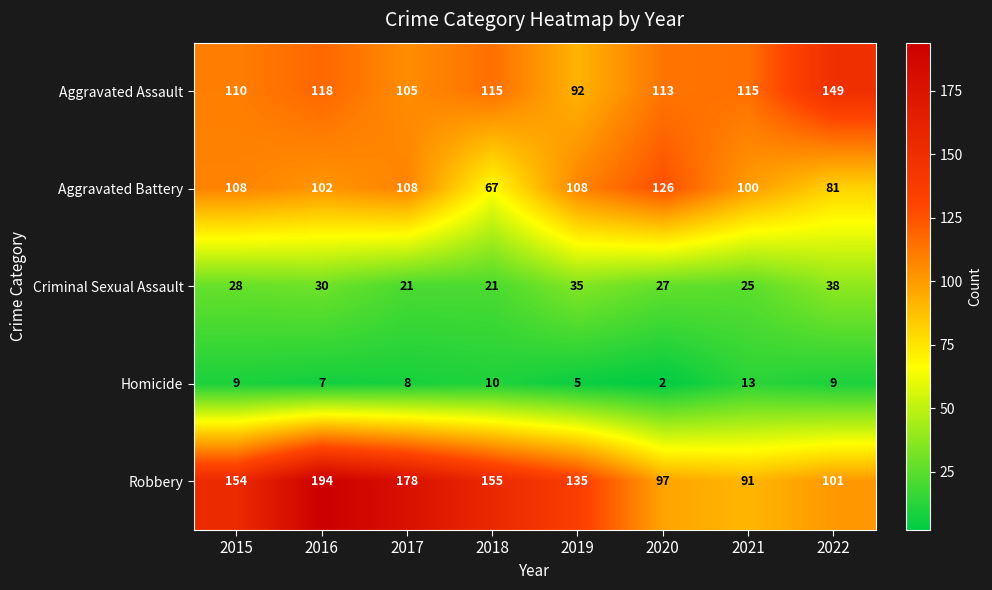

What is the spread (max minus min) of values at 2020?

124